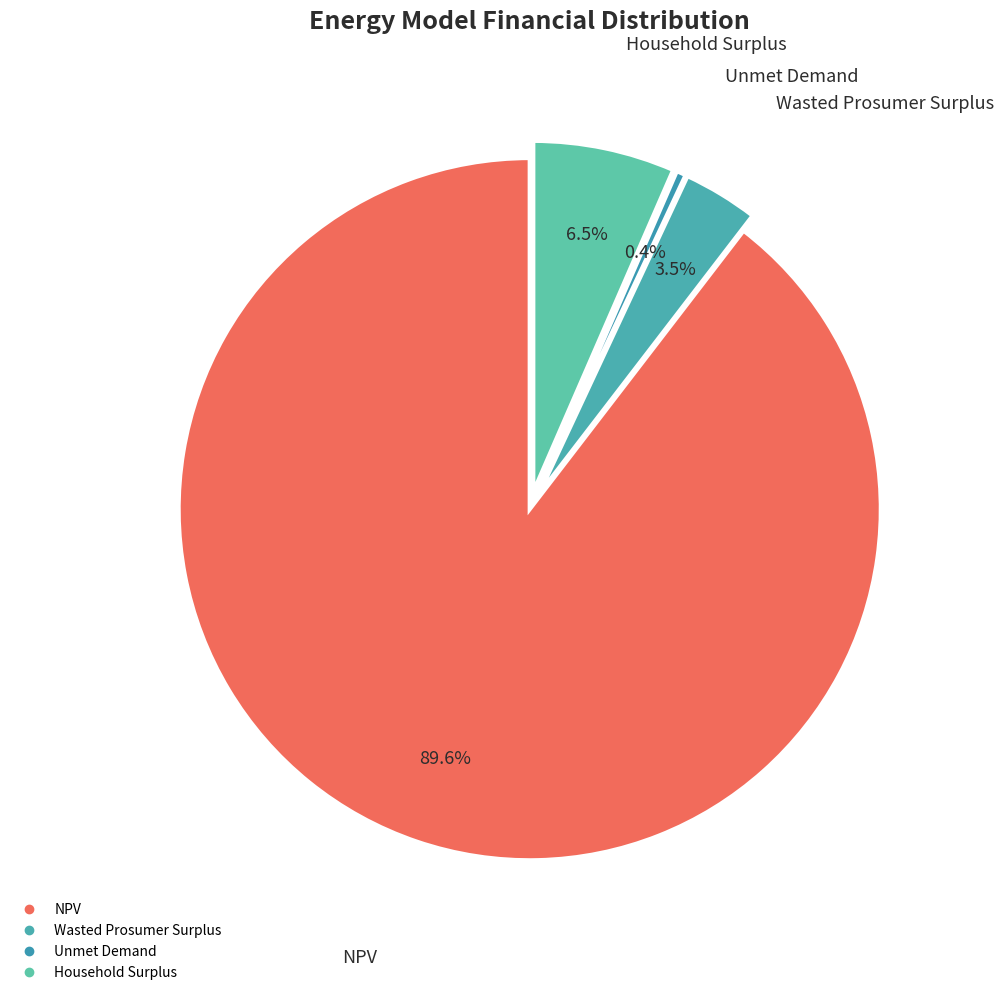

Count the number of slices in the pie.

4